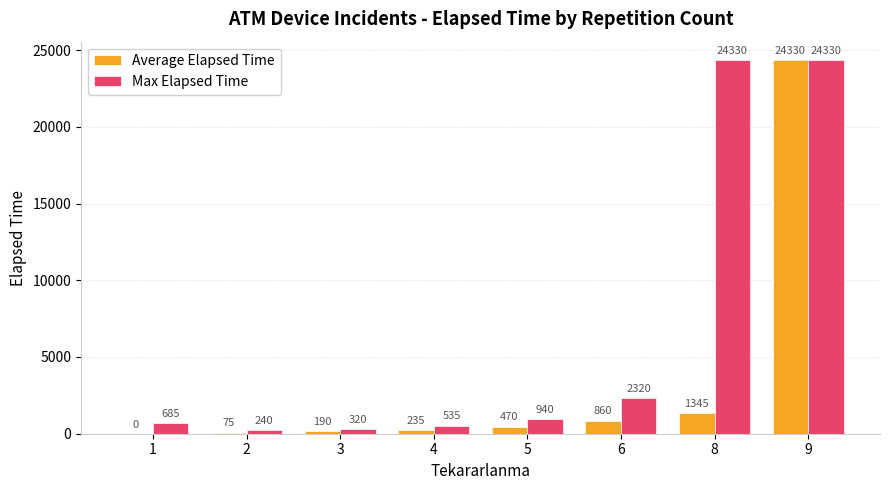

Count the number of categories in the chart.

8